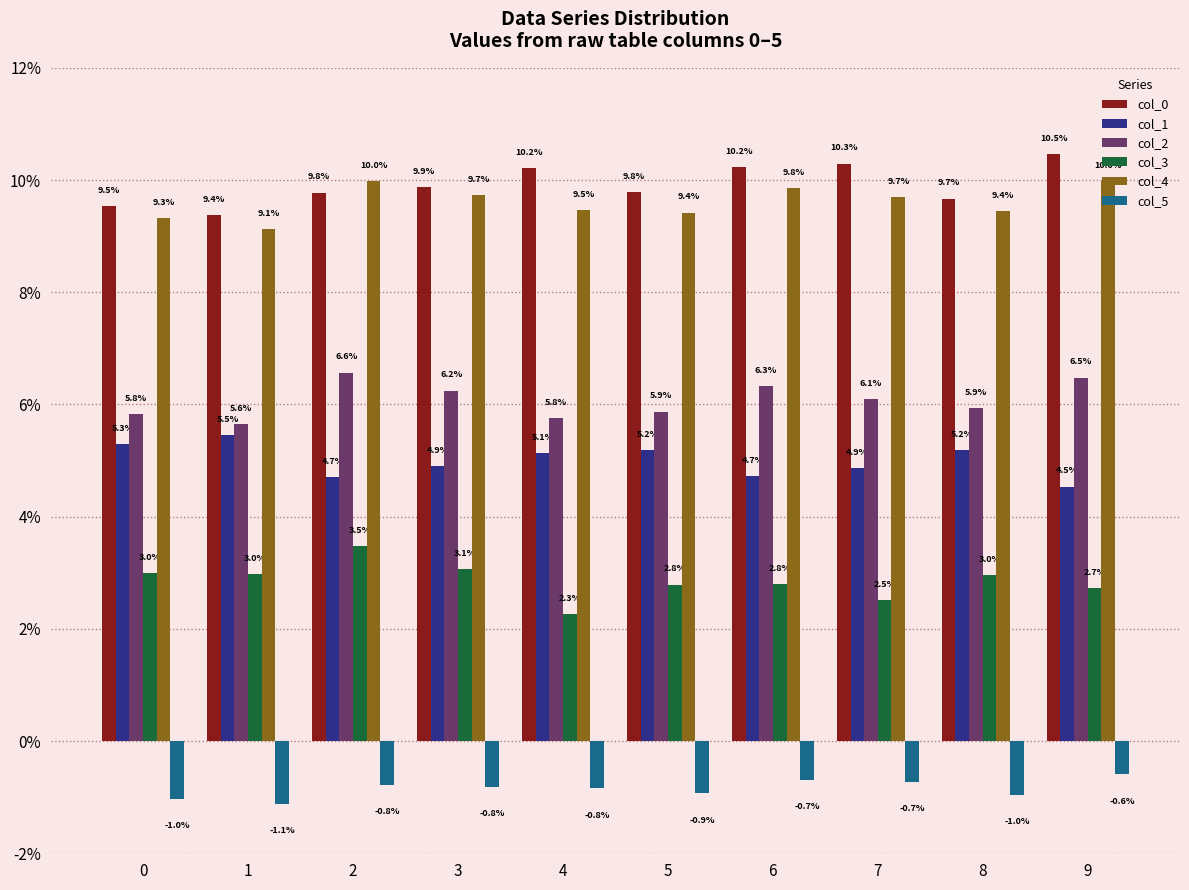

True or false: col_1 has a value of 0.0 at 1.

False